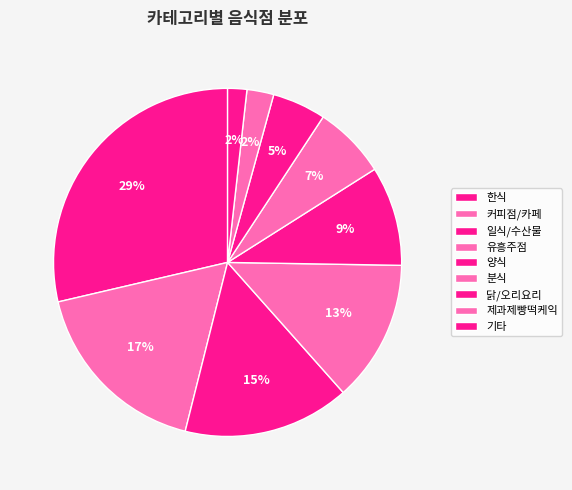

True or false: 한식 accounts for 29% of the total.

True